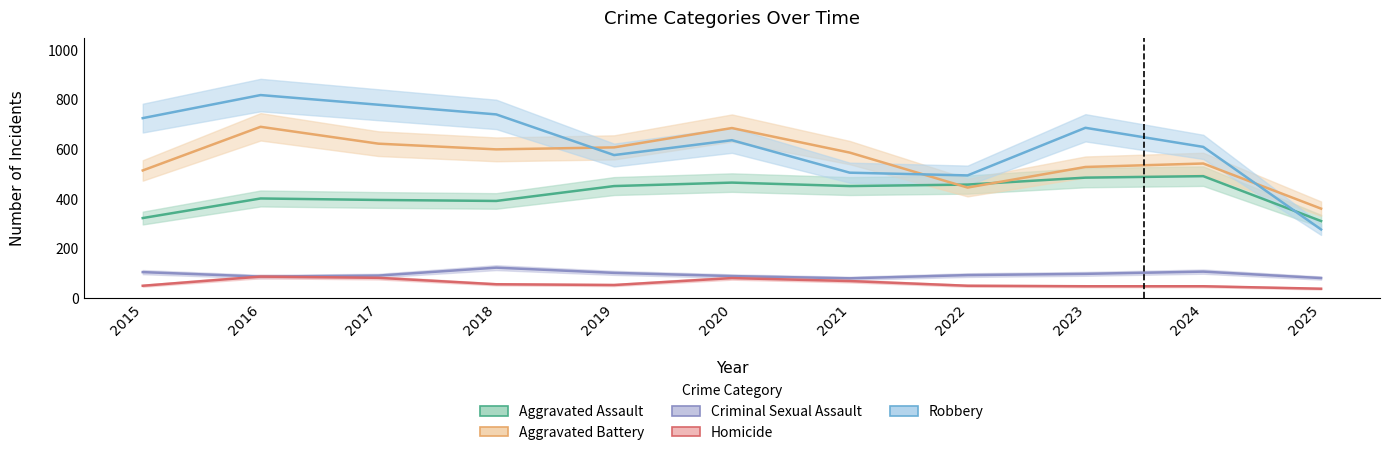

At which category is the sum across all series the highest?

2016